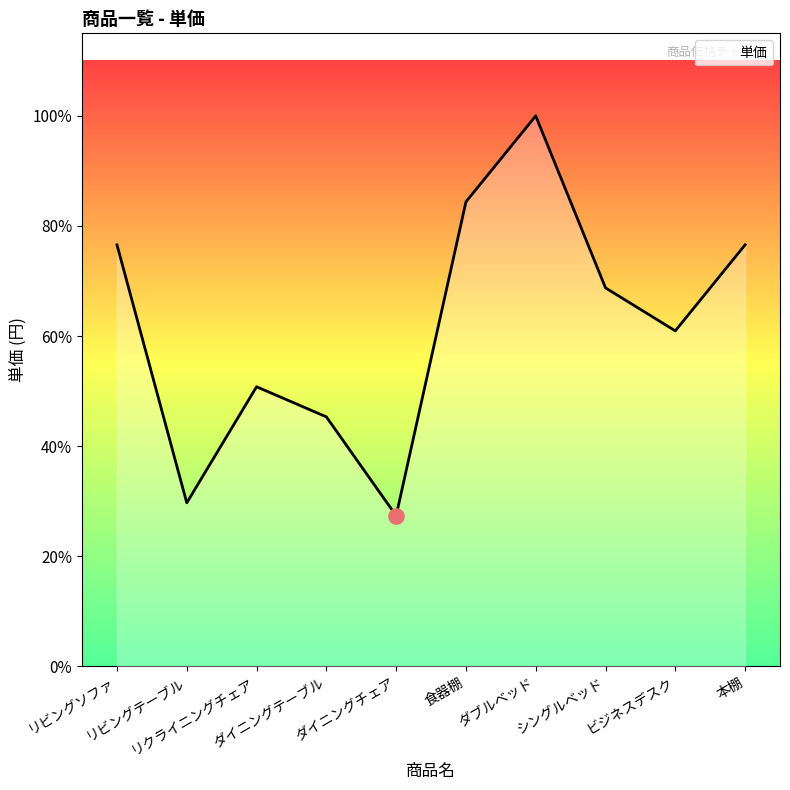

What is the ratio of the value at ビジネスデスク to the value at ダブルベッド?

0.6